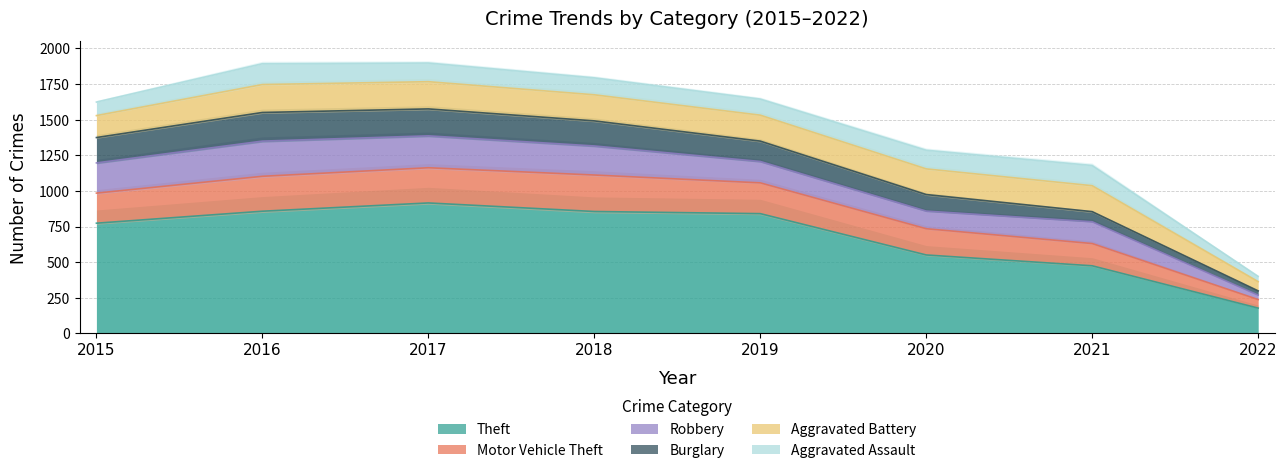

What is the difference between the maximum and second lowest values in the Burglary series?

130